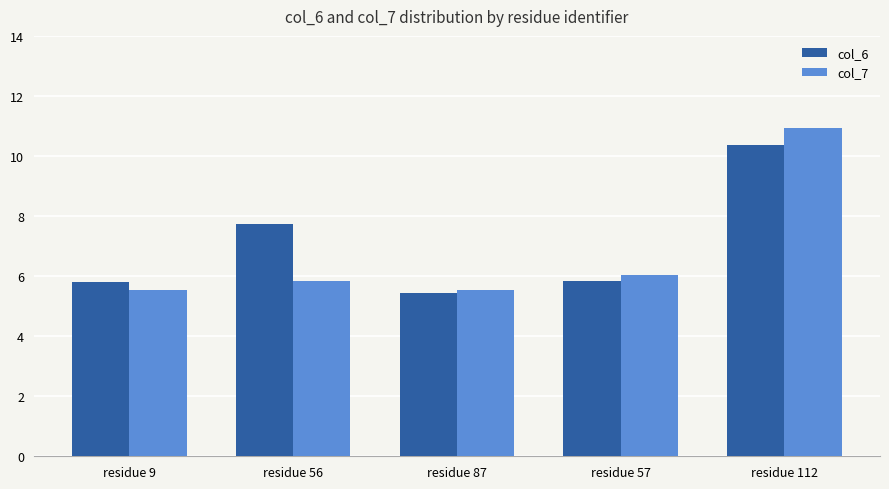

The col_6 series shows 5.8 at residue 57. True or false?

True